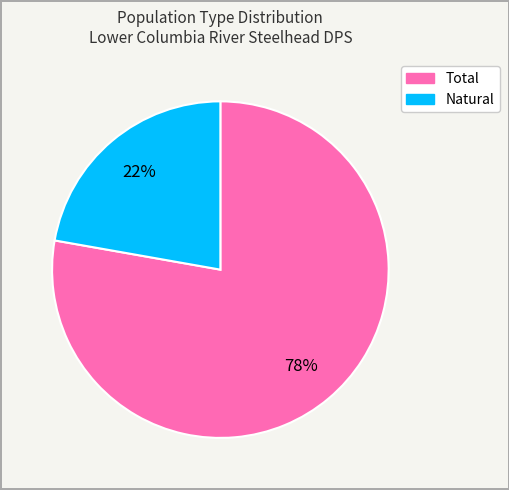

What is the ratio of the value at Natural to the value at Total?

0.3